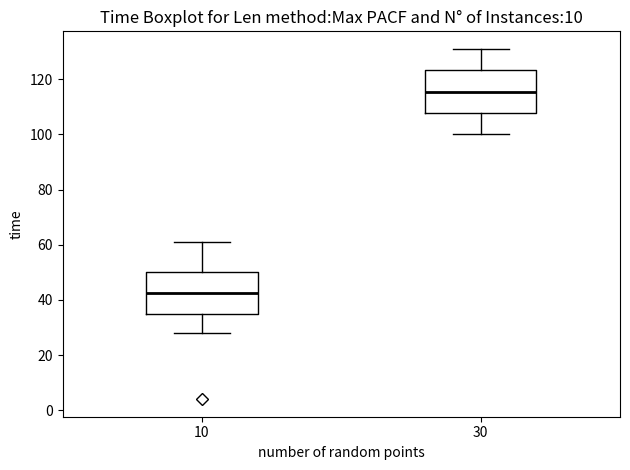

Where is the lower edge of the box at x = 30 on the y-axis? The values are not printed on the chart, so give them approximately, as read against the axis.

108